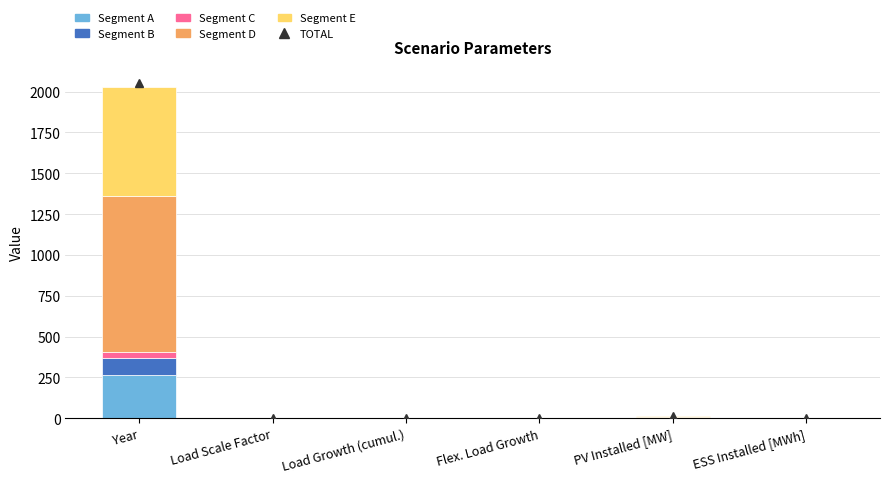

The Segment A series shows 0.0 at ESS Installed [MWh]. True or false?

True